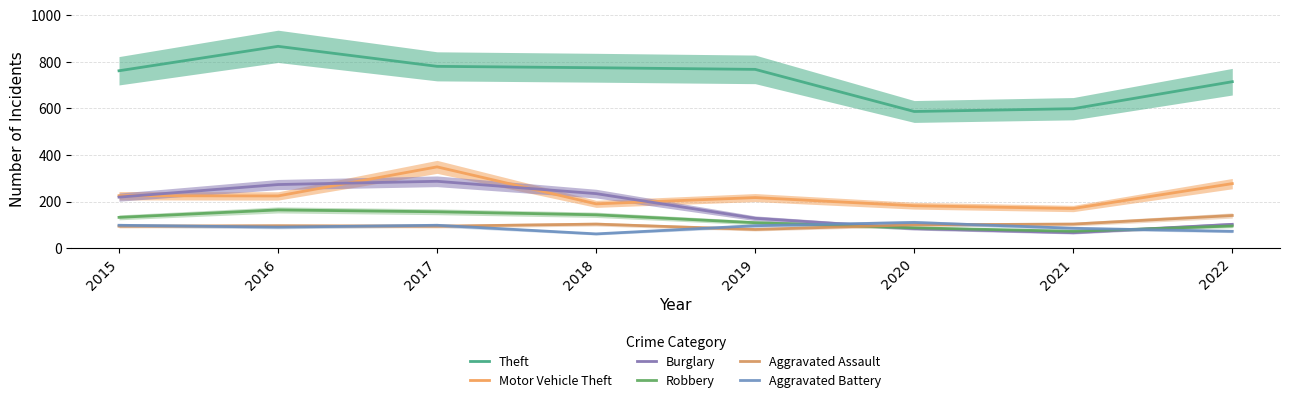

True or false: Aggravated Assault has more than 2 points higher than both neighbors.

False